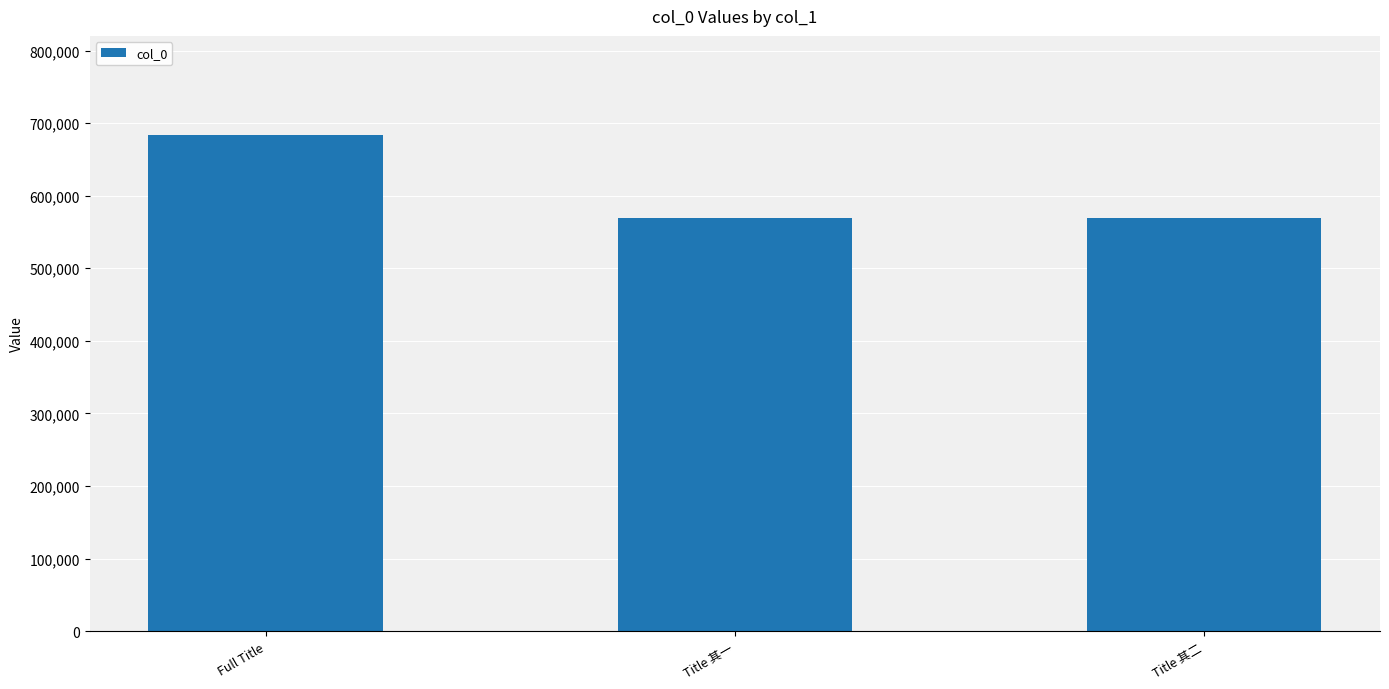

What is the value of the 2nd bar from the left?

569806